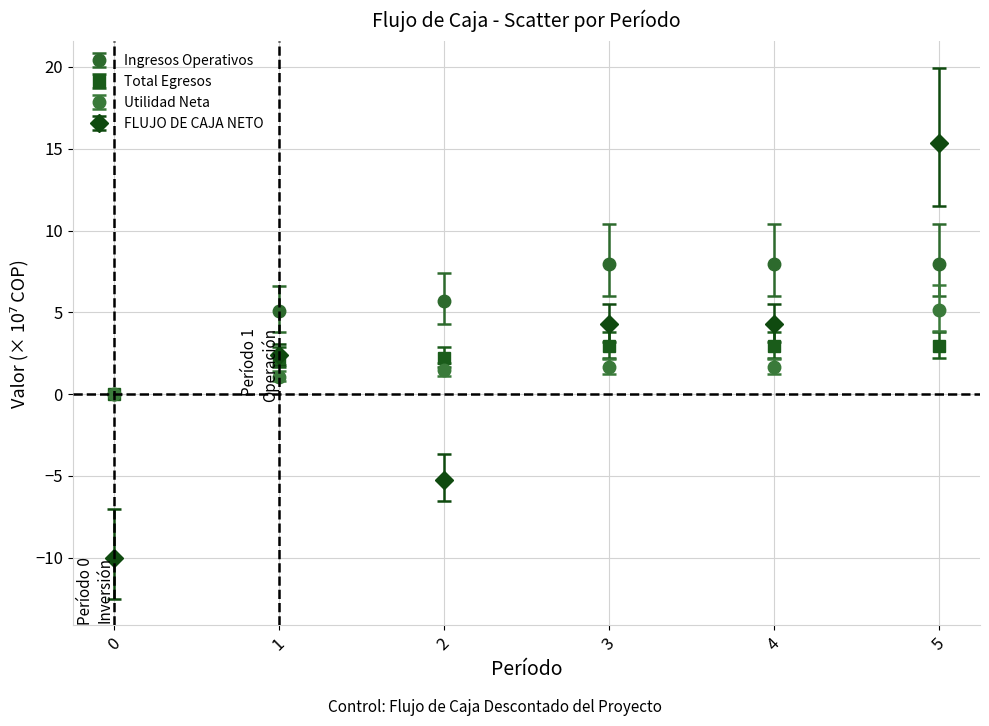

Which series has the largest total across all categories?

Ingresos Operativos